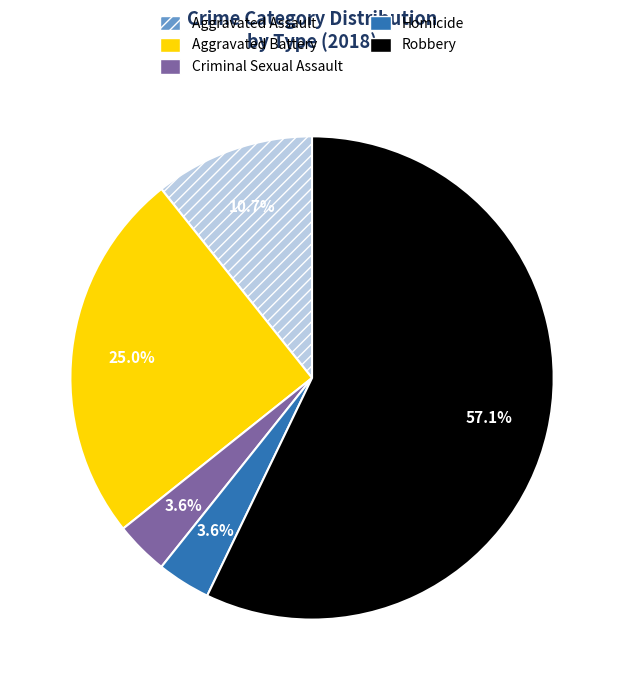

Does any single category account for the majority?

Yes